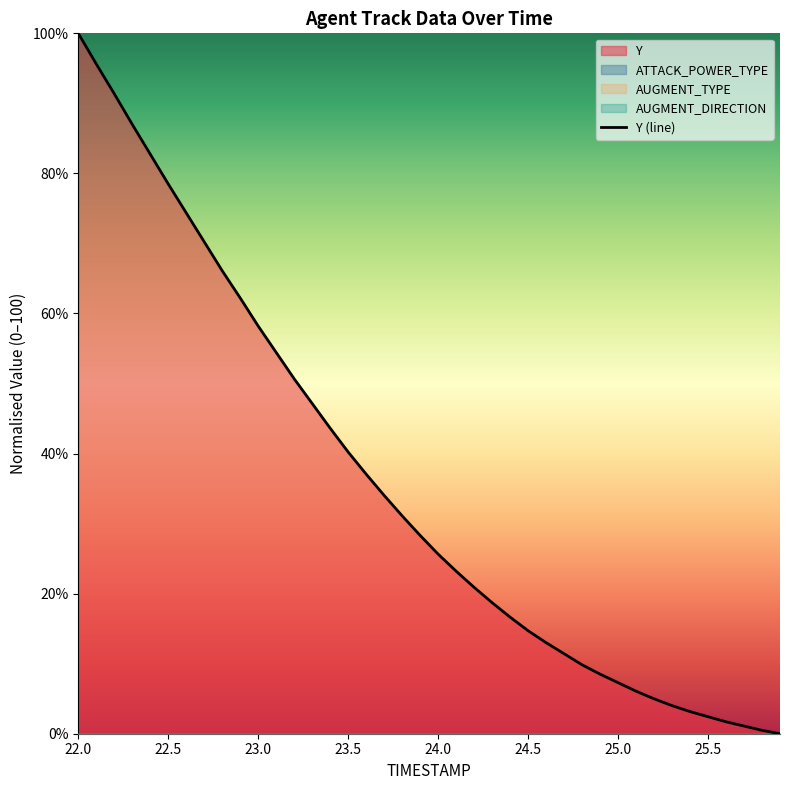

What is the greatest value displayed?

100.0